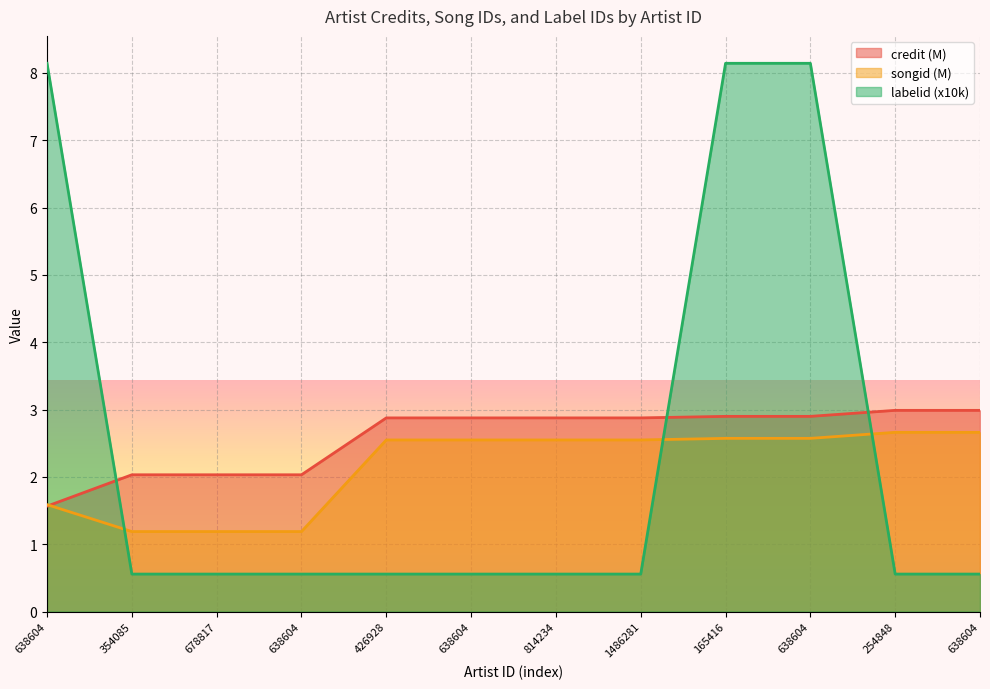

What is the sum of all songid values?

25.8